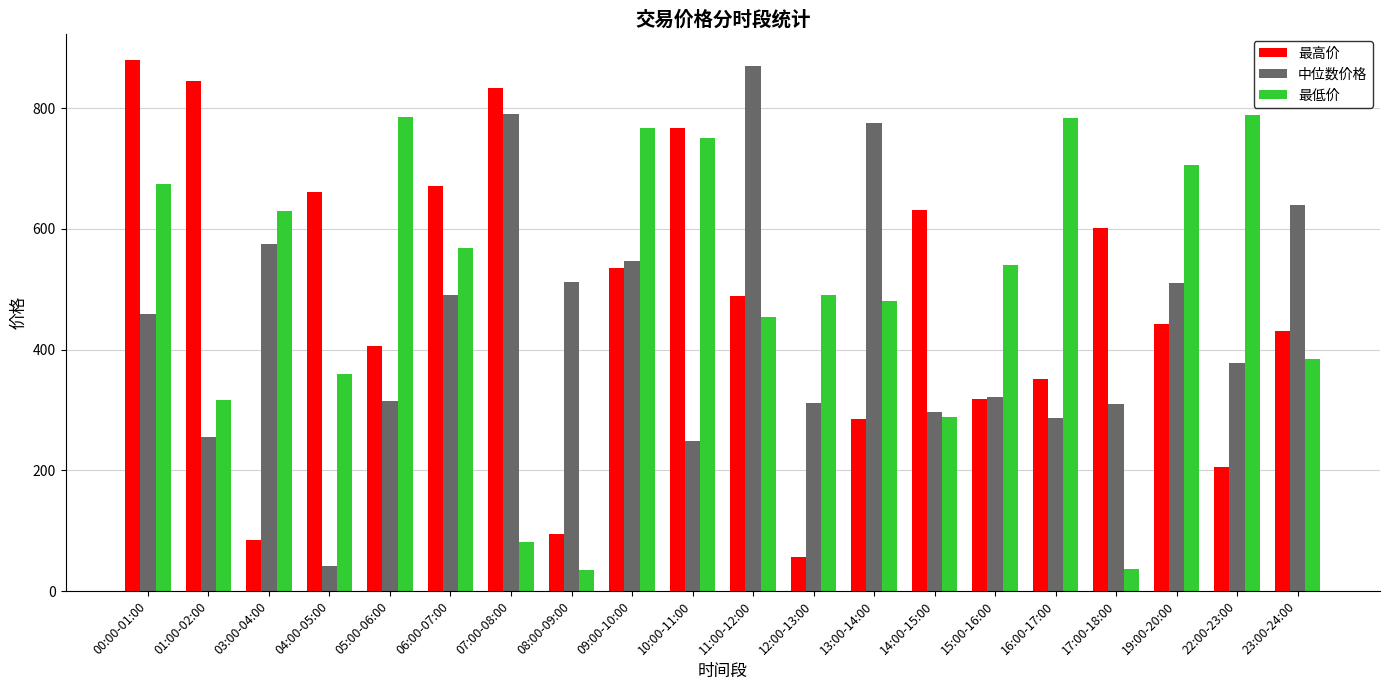

How many bars are there in each group?

3